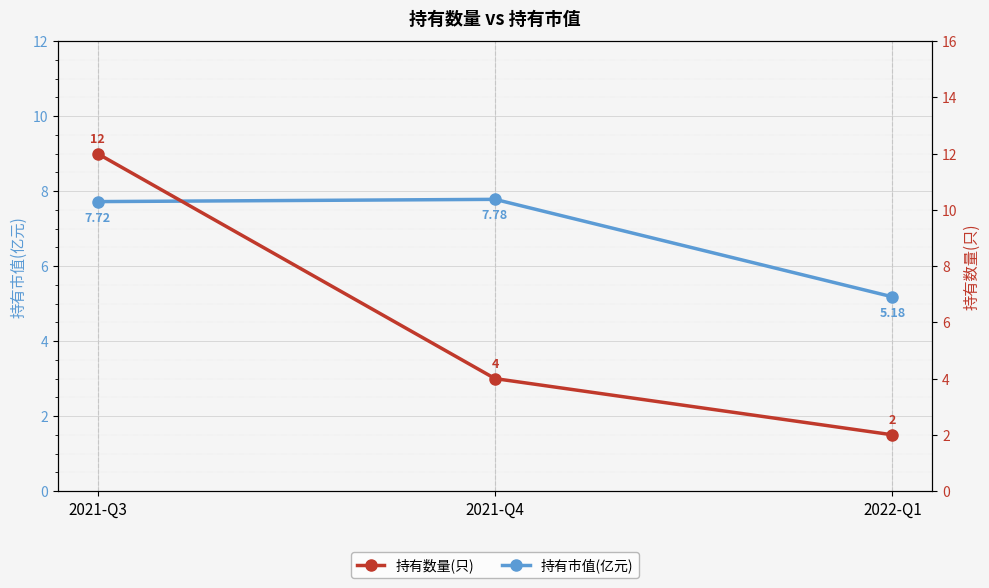

What is the label of the 2nd point from the right?

2021-Q4